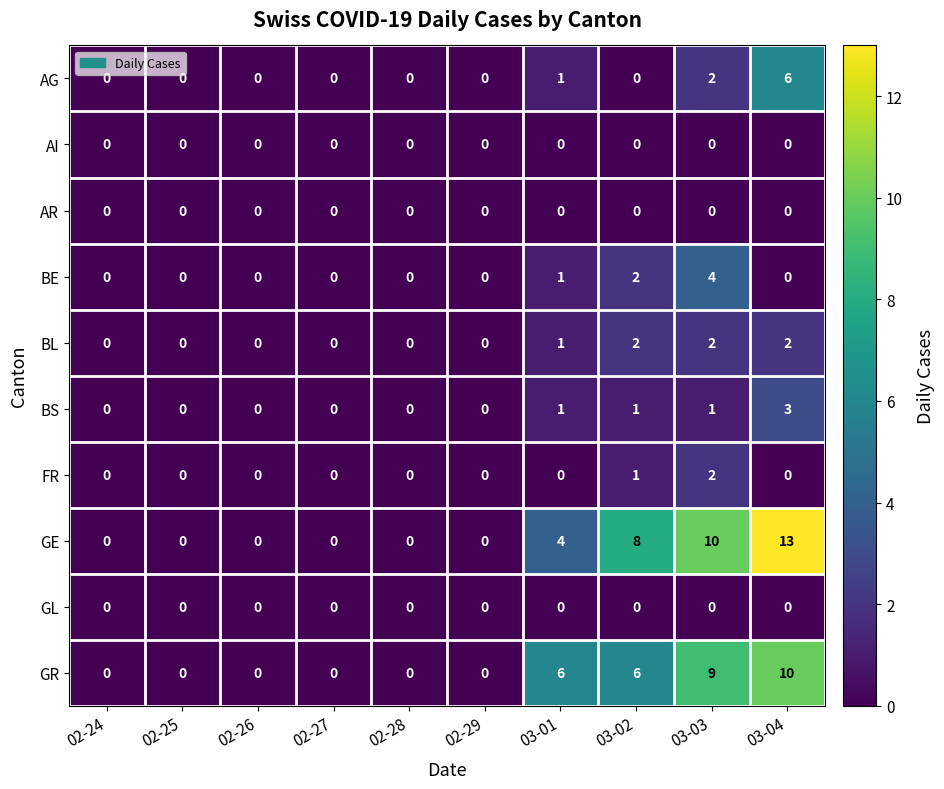

How many BS values are between 0 and 1?

9